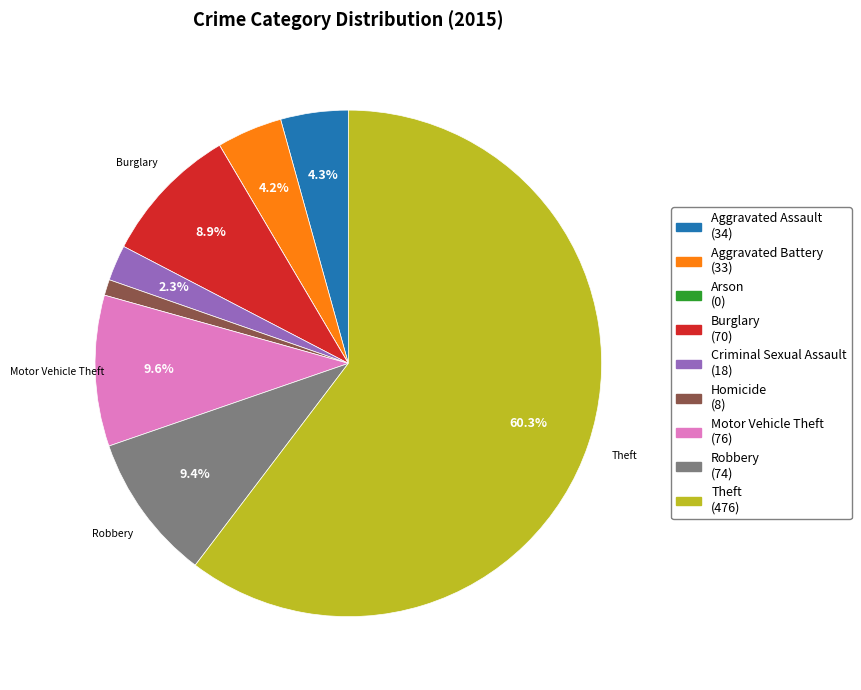

Does any single category account for the majority?

Yes